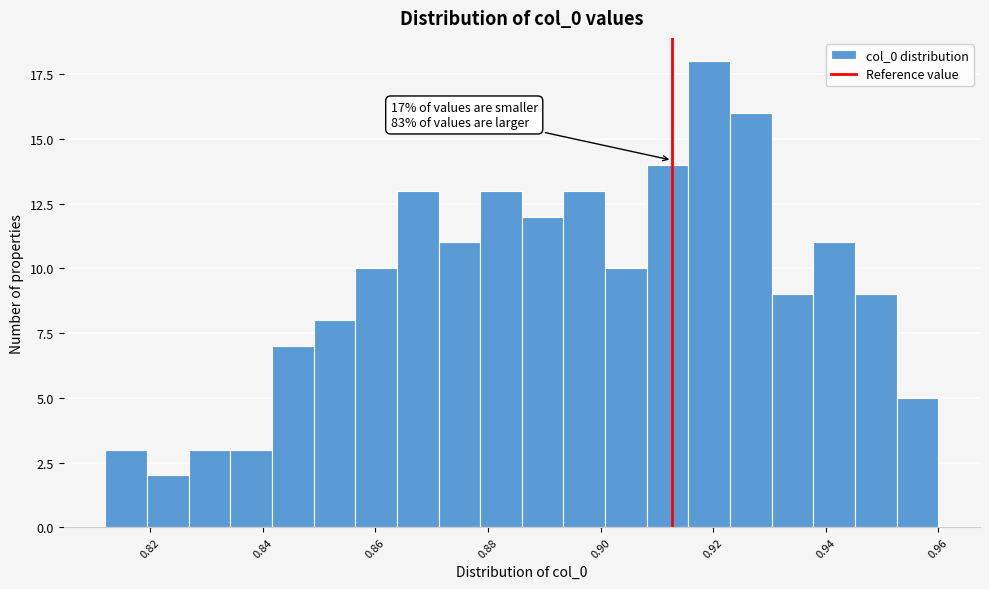

Read against the x-axis, roughly where is the centre of the tallest bar?

0.920